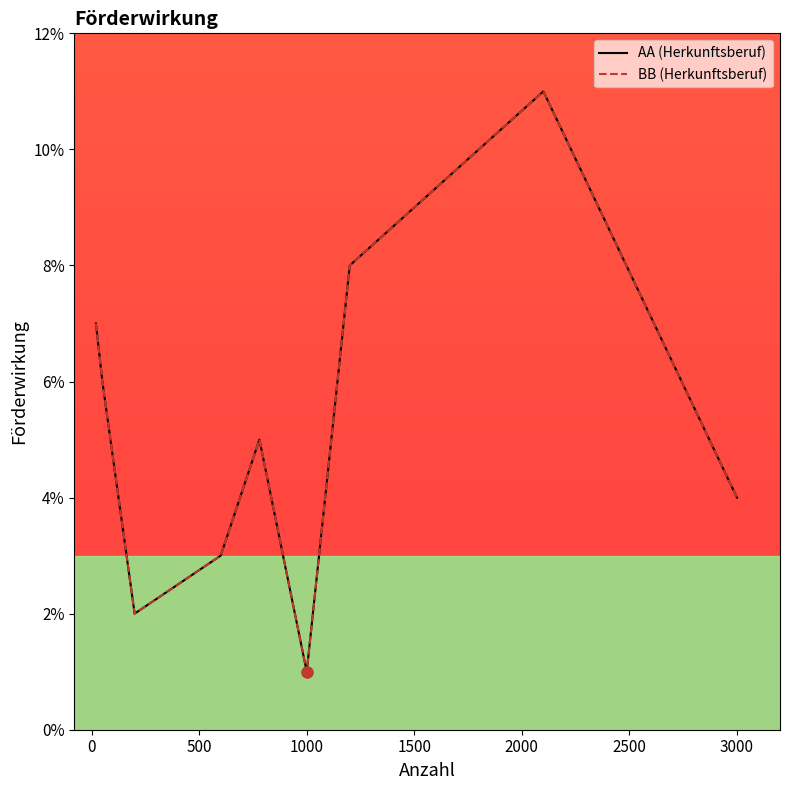

Which series has the largest total across all categories?

AA (Herkunftsberuf)